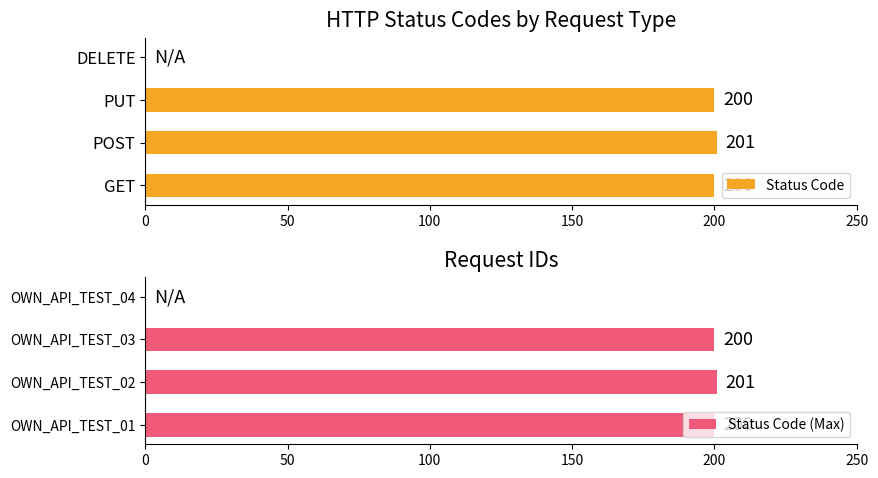

How many values in Status Code (Max) are above zero?

3